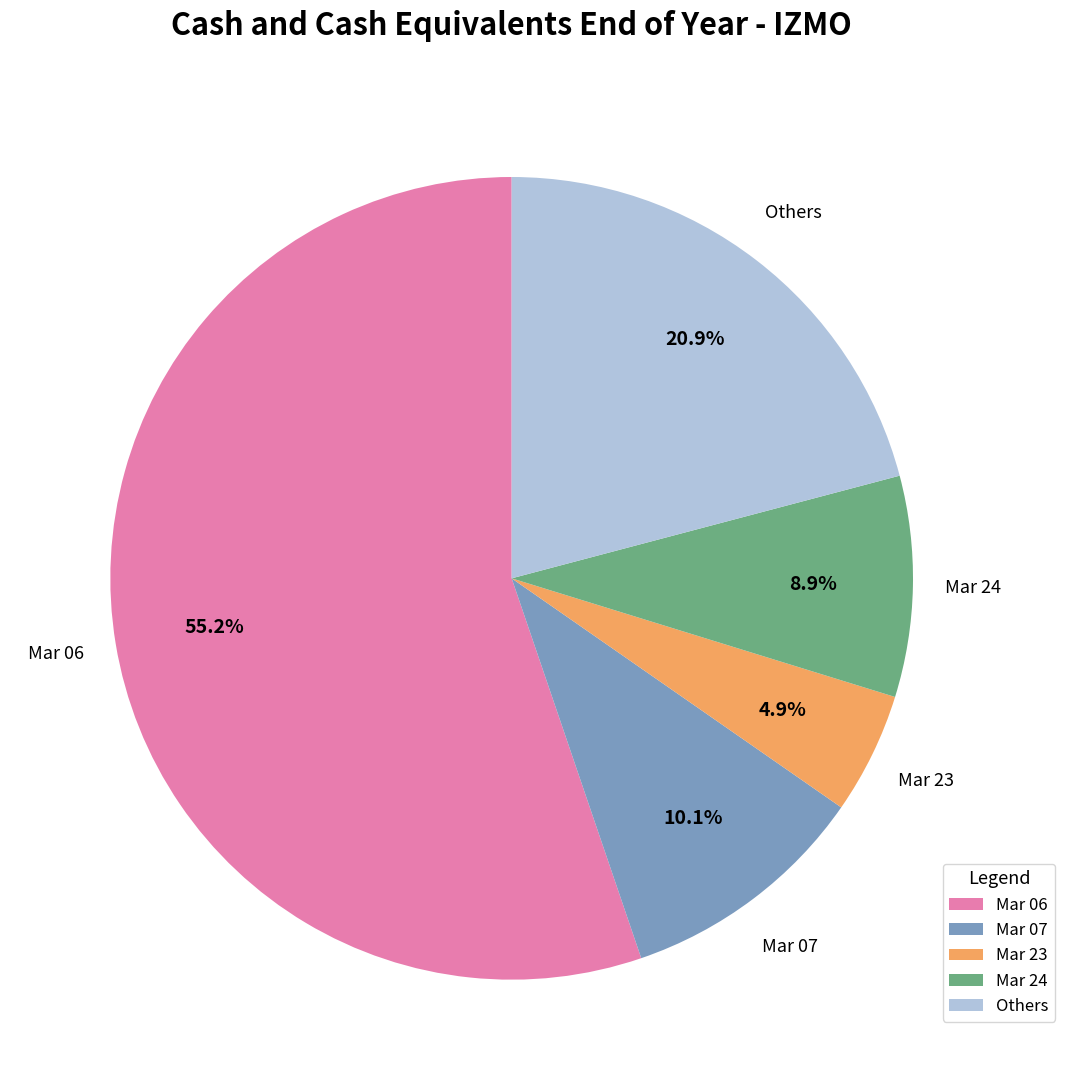

Rank the categories by value from highest to lowest.

Mar 06, Others, Mar 07, Mar 24, Mar 23